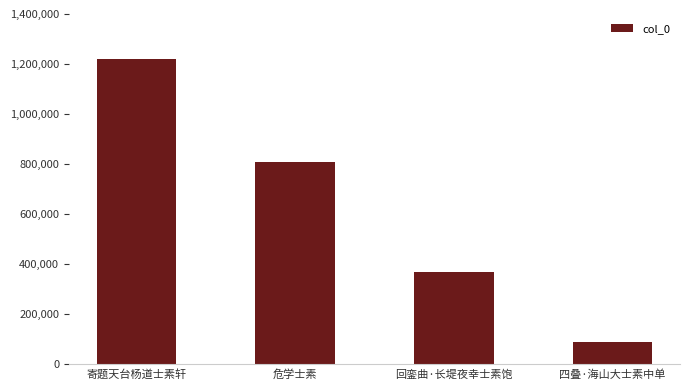

Reading left to right, extract all data points from this chart.

1218188	808529	368579	89002